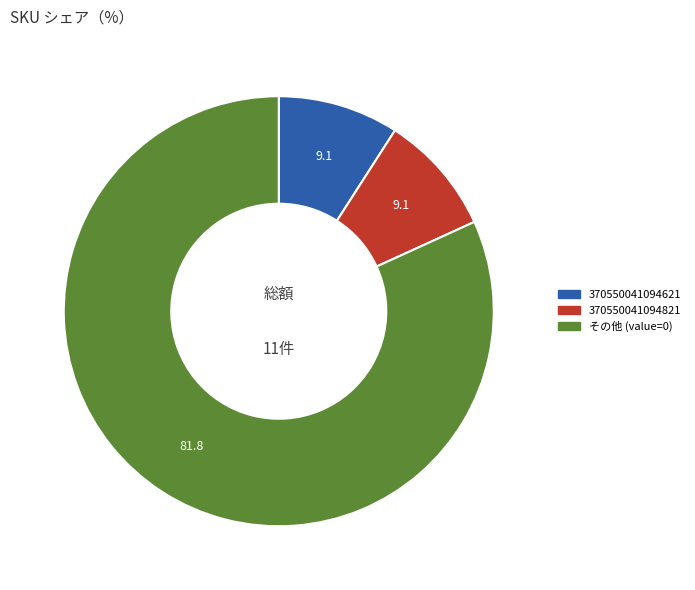

Is there a majority slice in this chart?

Yes